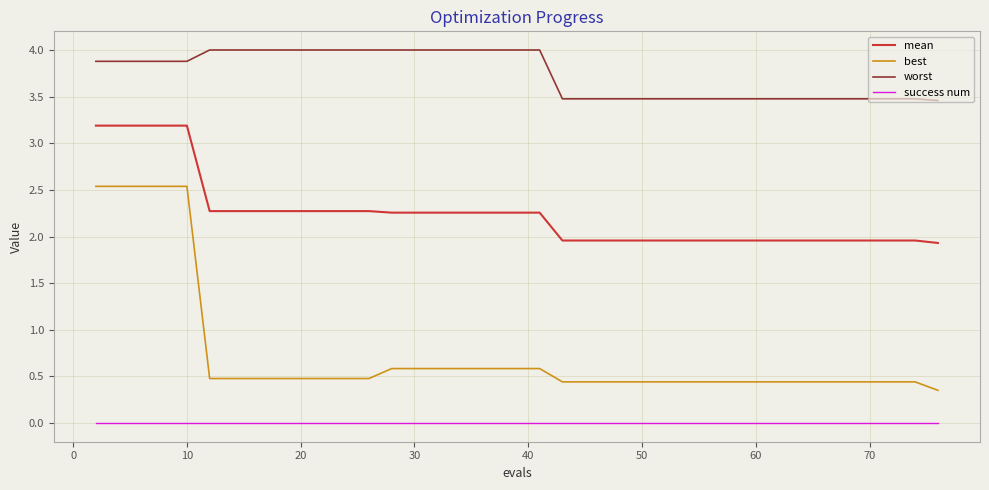

Which series has the widest spread of values?

best